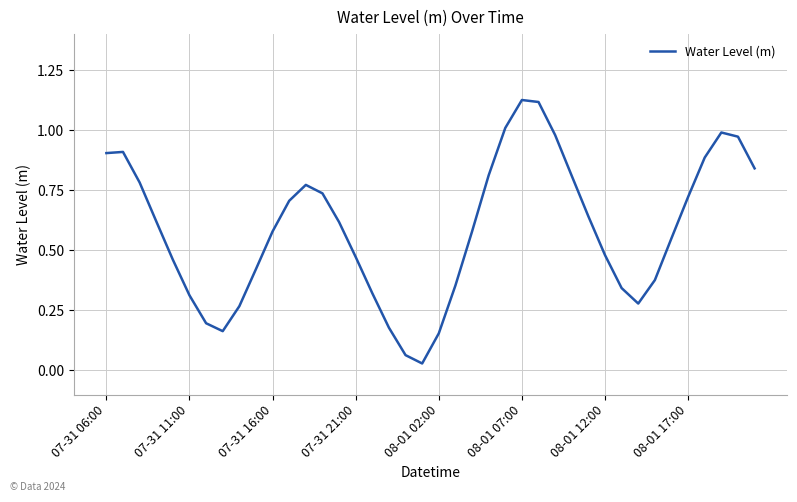

True or false: the data shows 0.7 at 07-31 21:00.

False